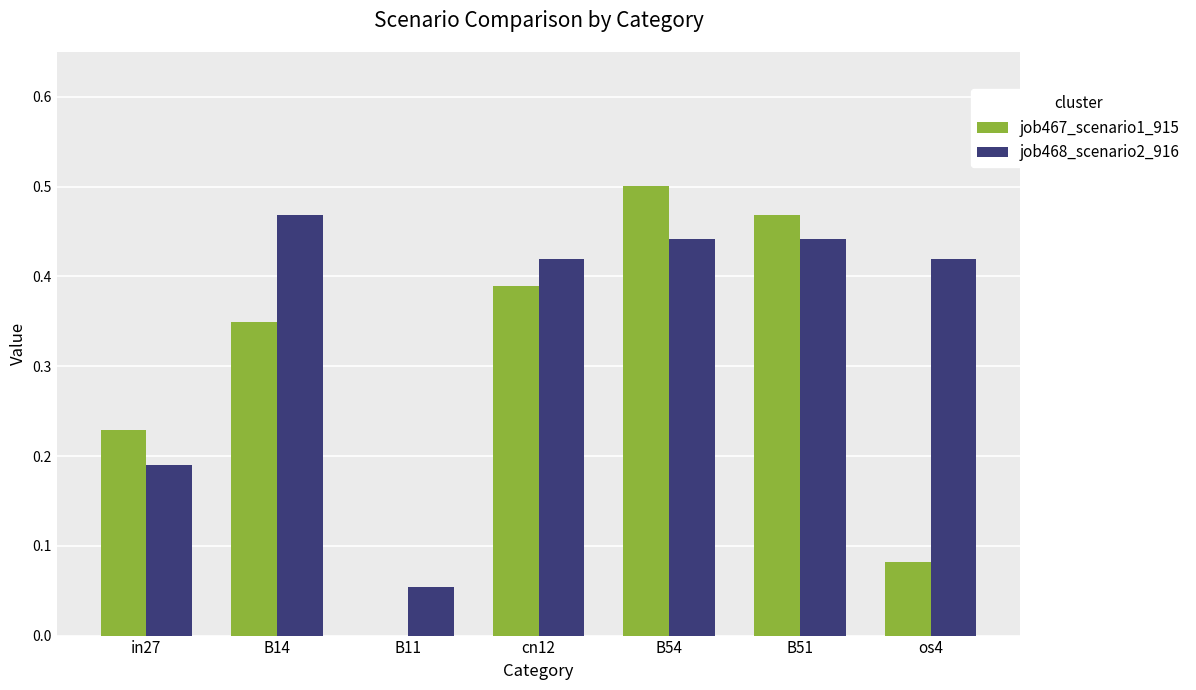

What is the sum of all job468_scenario2_916 values?

2.4